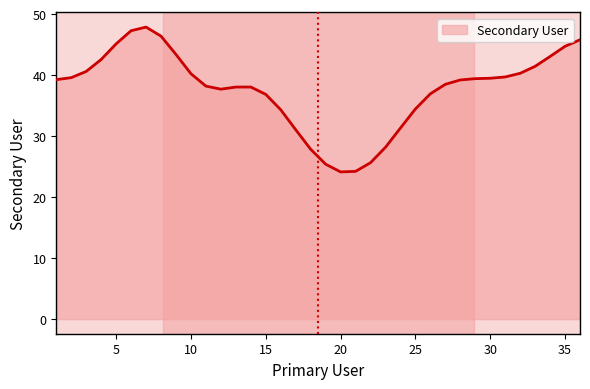

What is the difference between the maximum and minimum values?

23.7